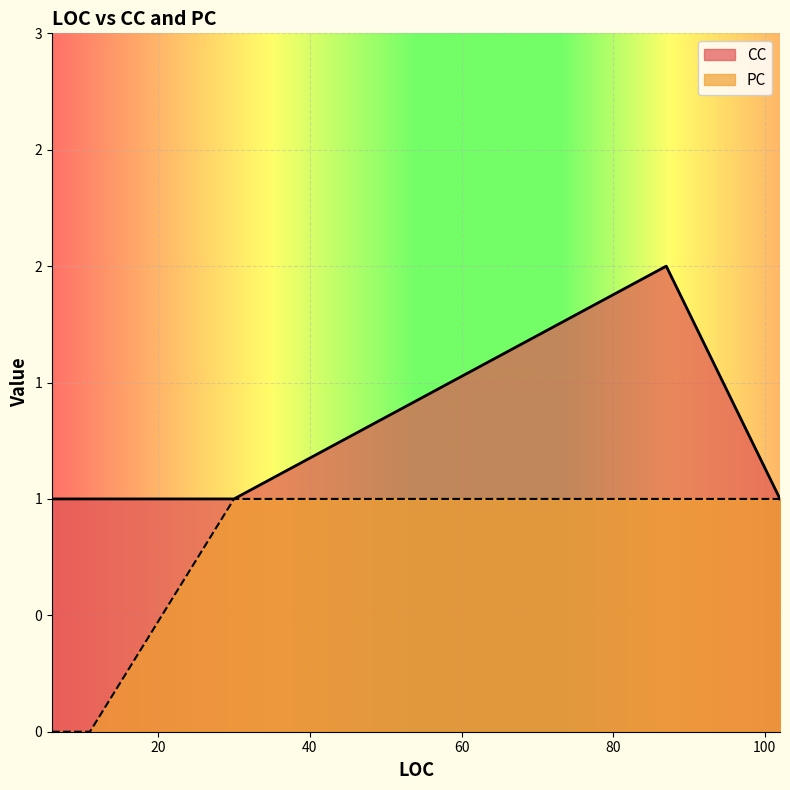

Rank the series at 30 from lowest to highest value.

CC, PC